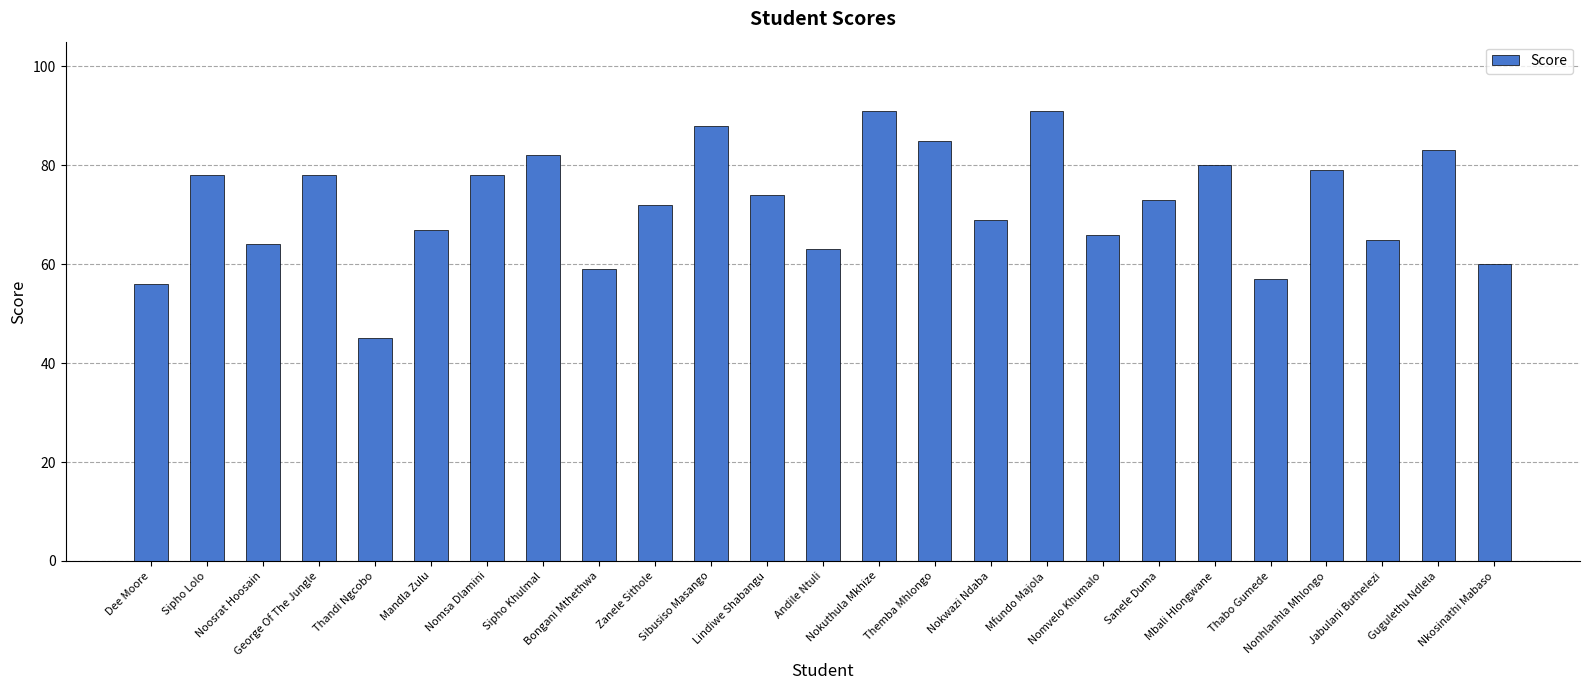

What is the value of the 5th bar from the left?

45